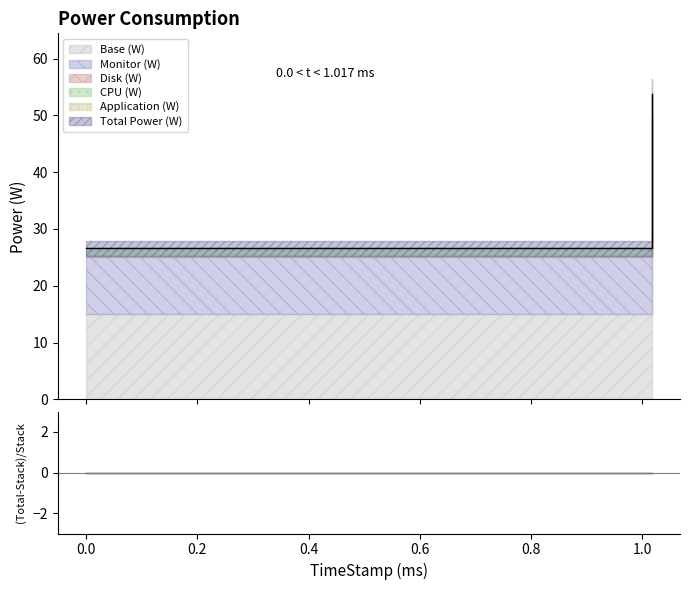

True or false: the data shows -0.0 at 0.2.

True